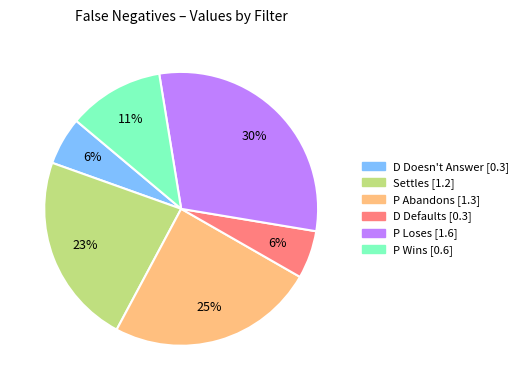

How many slices are in this pie chart?

6